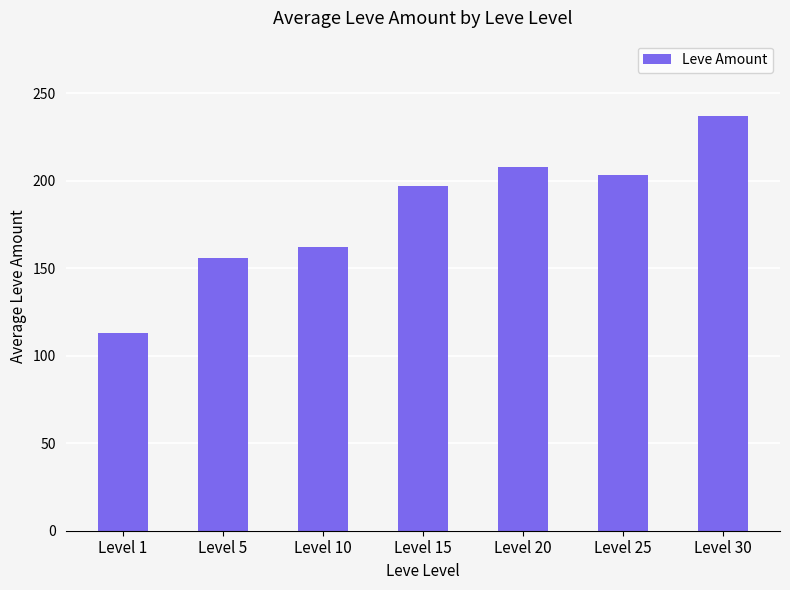

List the labels in order of value, largest first.

Level 30, Level 20, Level 25, Level 15, Level 10, Level 5, Level 1